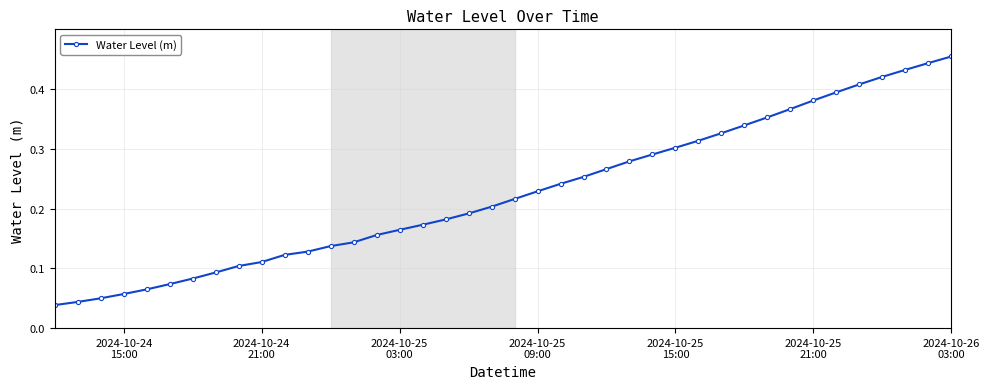

What is the sum of all values?

9.0